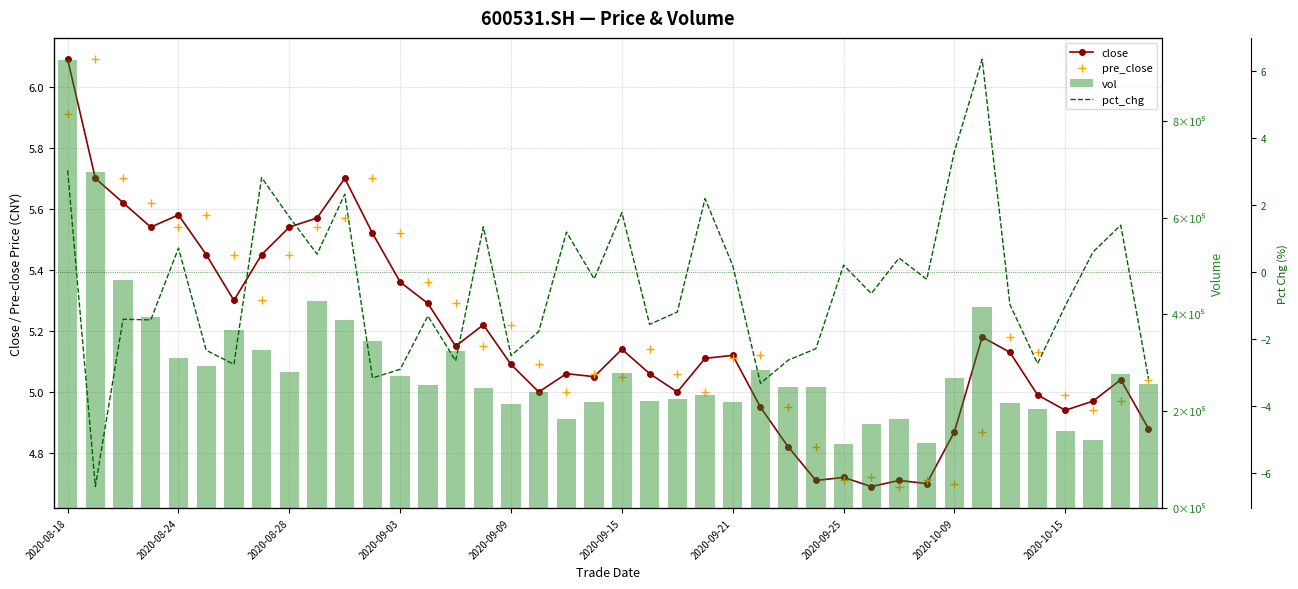

How many values in the close series are below 5?

12